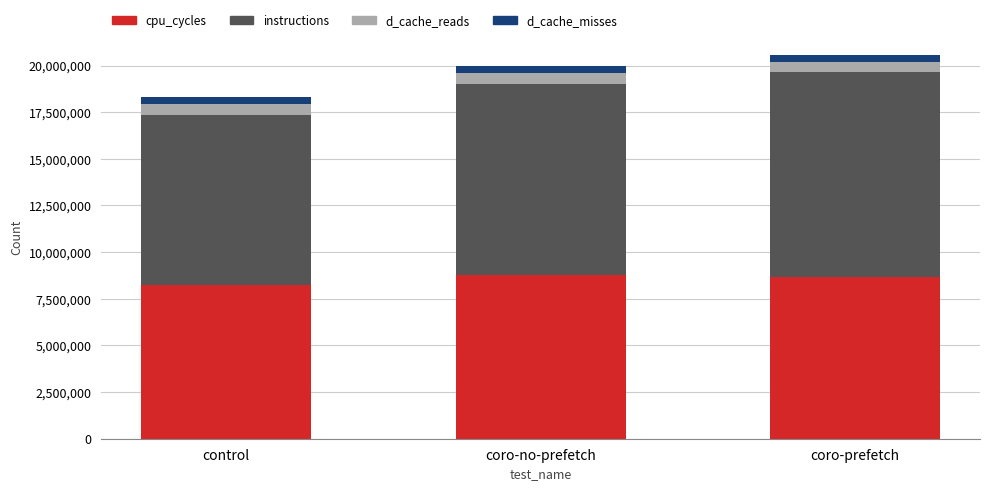

The value of cpu_cycles at control is 3413989. True or false?

False